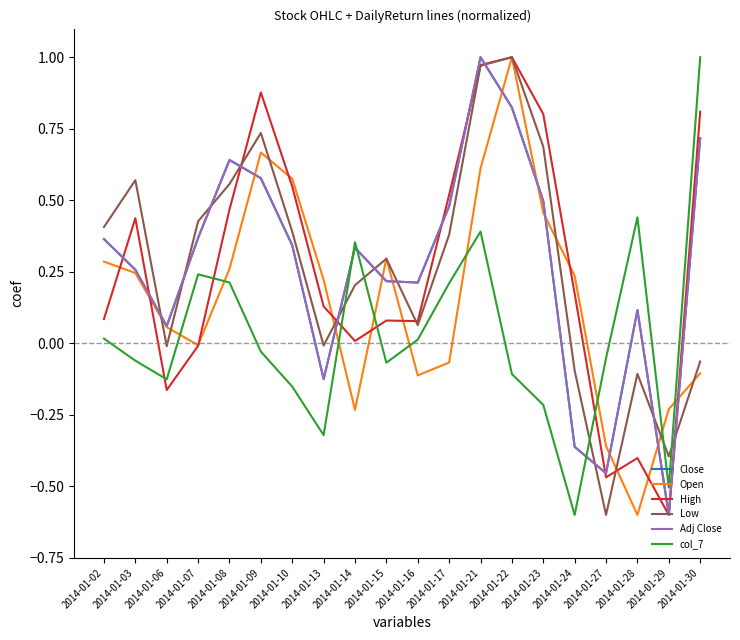

Reading left to right, transcribe all the data shown in this chart.

Close: 0.4	0.3	0.1	0.4	0.6	0.6	0.3	-0.1	0.3	0.2	0.2	0.5	1.0	0.8	0.5	-0.4	-0.5	0.1	-0.6	0.7
Open: 0.3	0.2	0.1	-0.0	0.3	0.7	0.6	0.2	-0.2	0.3	-0.1	-0.1	0.6	1.0	0.5	0.2	-0.4	-0.6	-0.2	-0.1
High: 0.1	0.4	-0.2	-0.0	0.5	0.9	0.5	0.1	0.0	0.1	0.1	0.5	1.0	1.0	0.8	0.2	-0.5	-0.4	-0.6	0.8
Low: 0.4	0.6	-0.0	0.4	0.6	0.7	0.4	-0.0	0.2	0.3	0.1	0.4	1.0	1.0	0.7	-0.1	-0.6	-0.1	-0.4	-0.1
Adj Close: 0.4	0.3	0.1	0.4	0.6	0.6	0.3	-0.1	0.3	0.2	0.2	0.5	1.0	0.8	0.5	-0.4	-0.5	0.1	-0.6	0.7
col_7: 0.0	-0.1	-0.1	0.2	0.2	-0.0	-0.2	-0.3	0.4	-0.1	0.0	0.2	0.4	-0.1	-0.2	-0.6	-0.1	0.4	-0.5	1.0